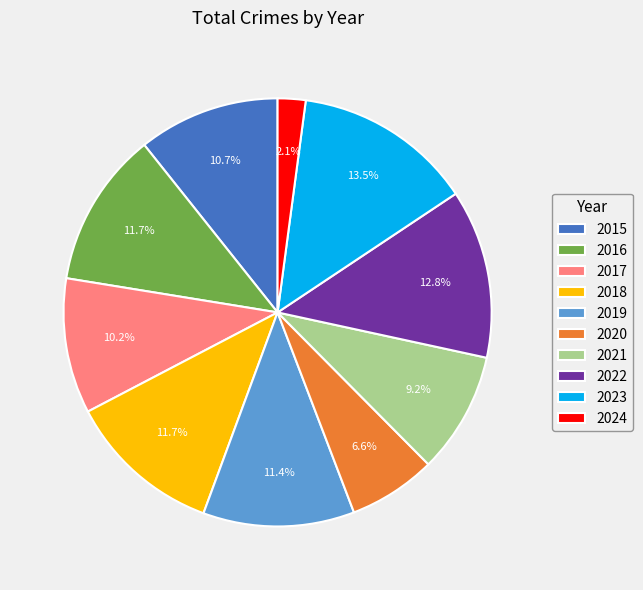

The 2023 slice represents 1% of the pie. True or false?

False